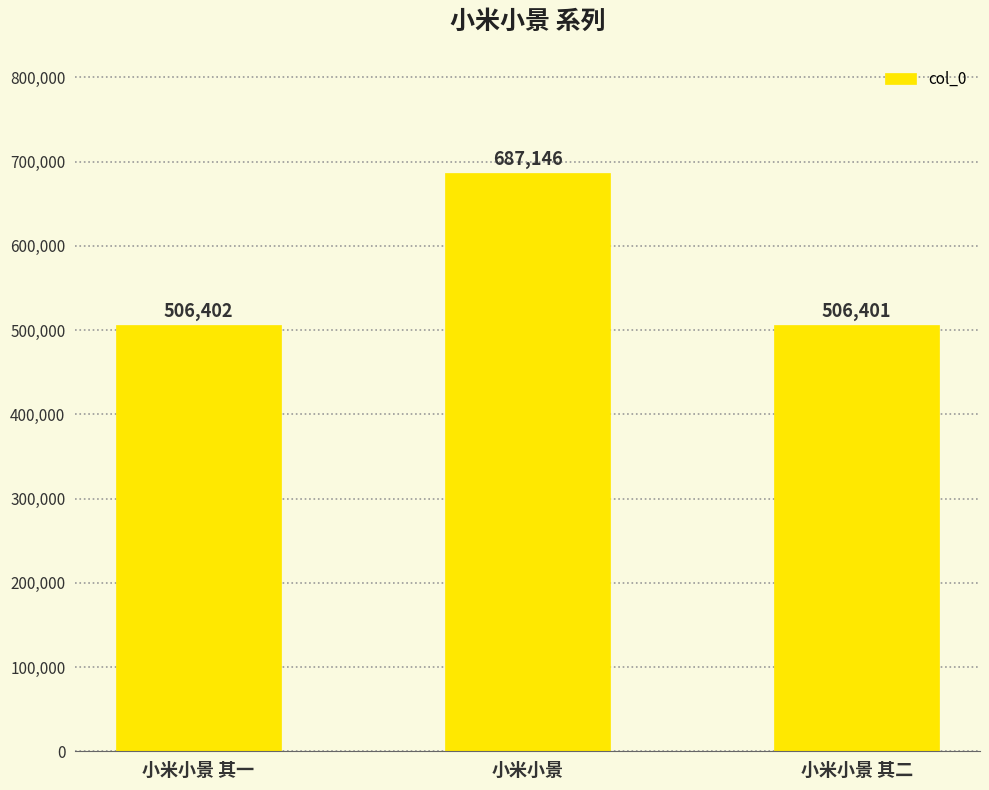

What is the value of the 3rd bar from the left?

506401